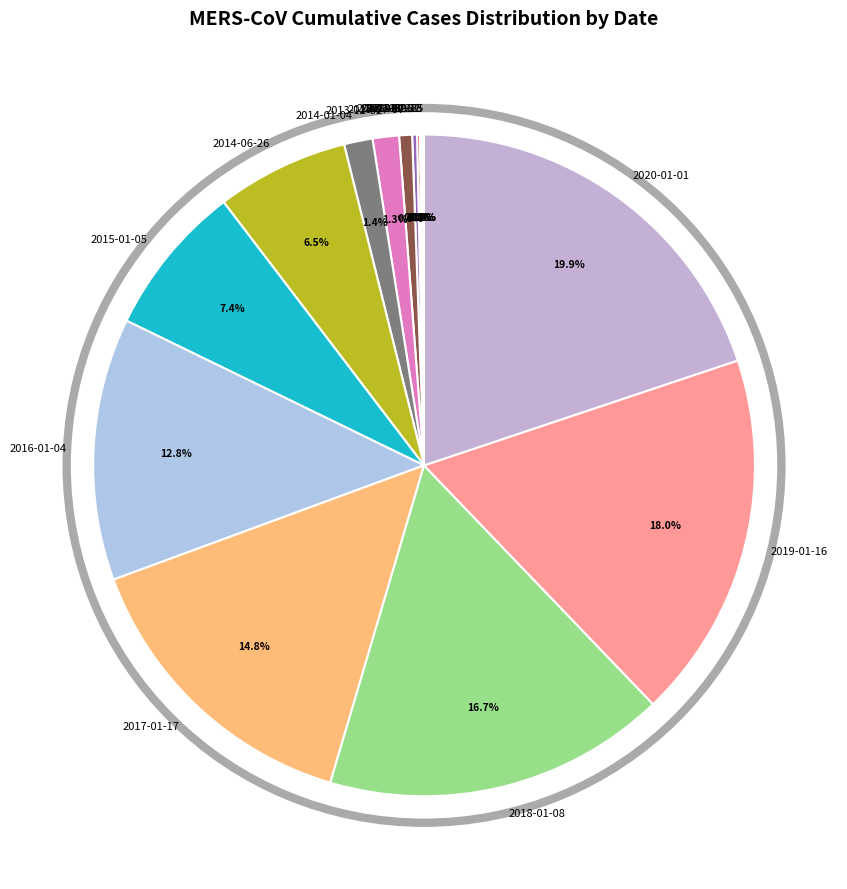

Is it true that 2015-01-05 is 7% of the pie?

True